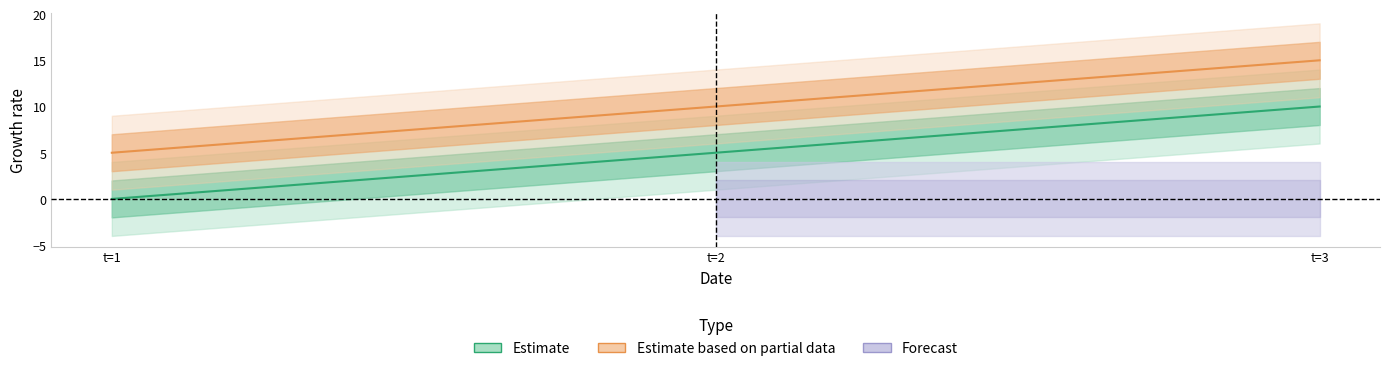

What is the value of the l point at the 1st from the left?

5